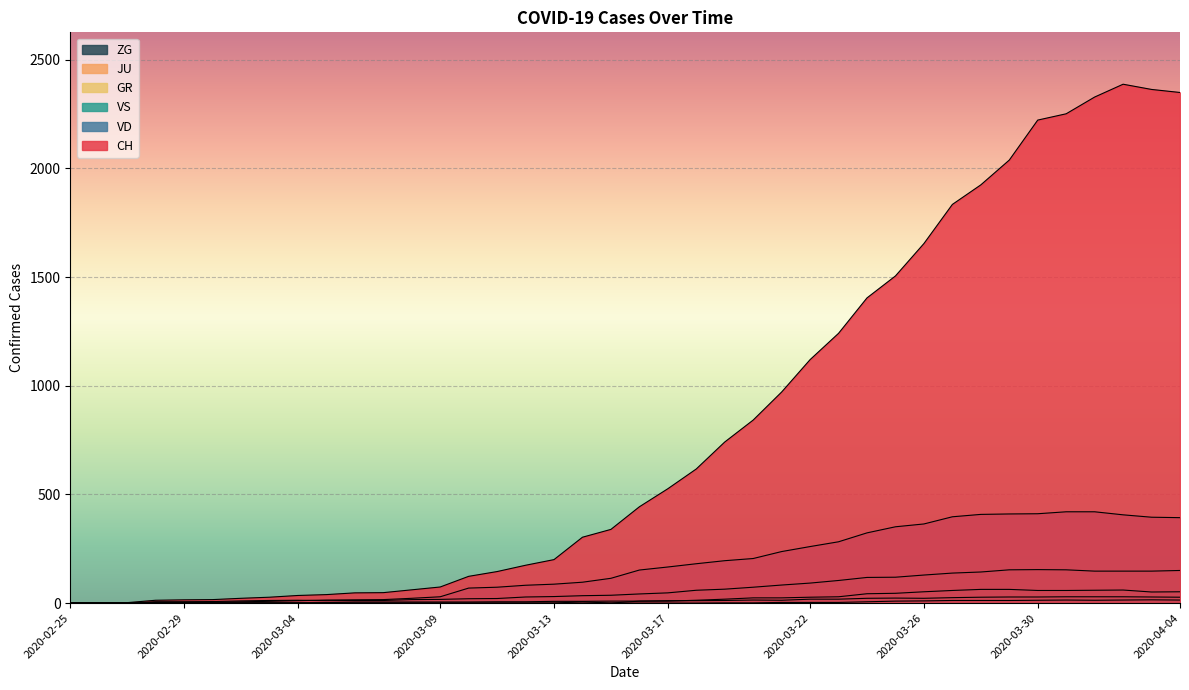

What is the label of the 38th point from the right?

2020-02-27